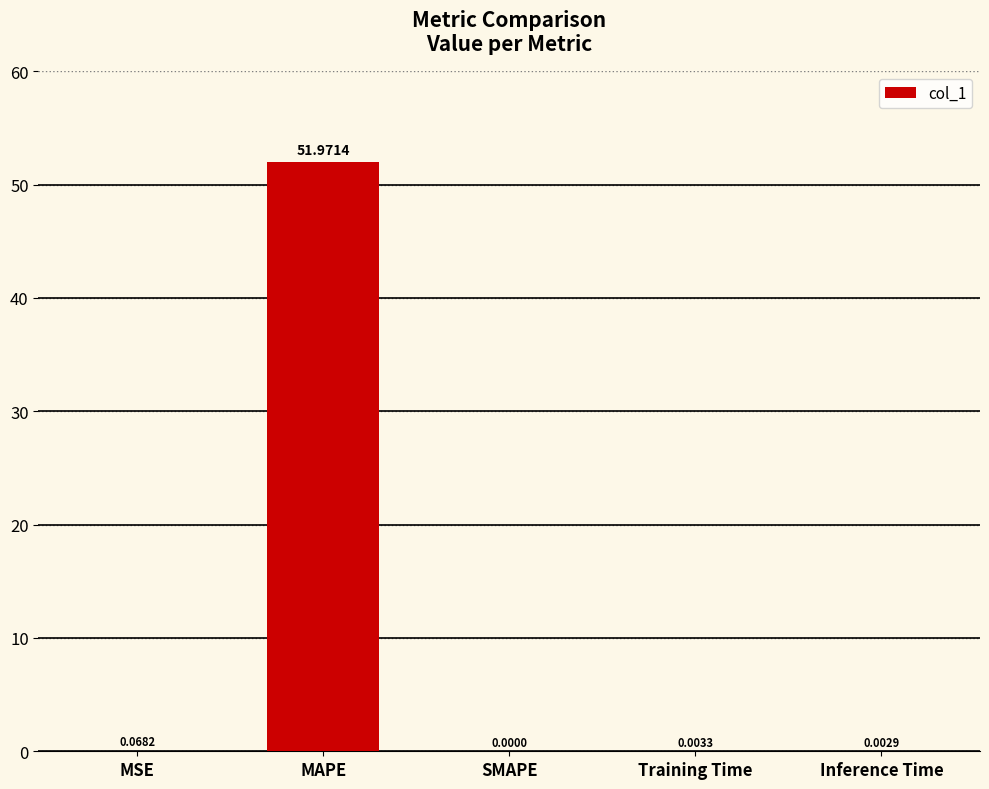

Which label corresponds to the largest value in the chart?

MAPE